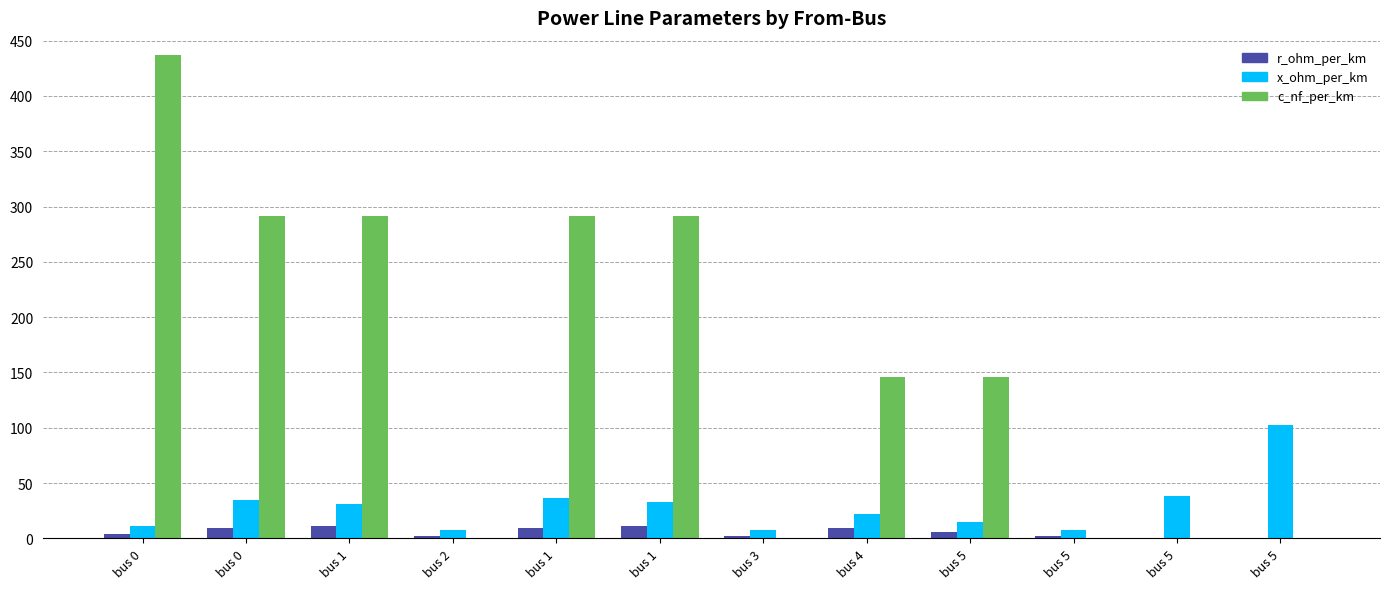

Which has a higher value, bus 4 or bus 0?

bus 4